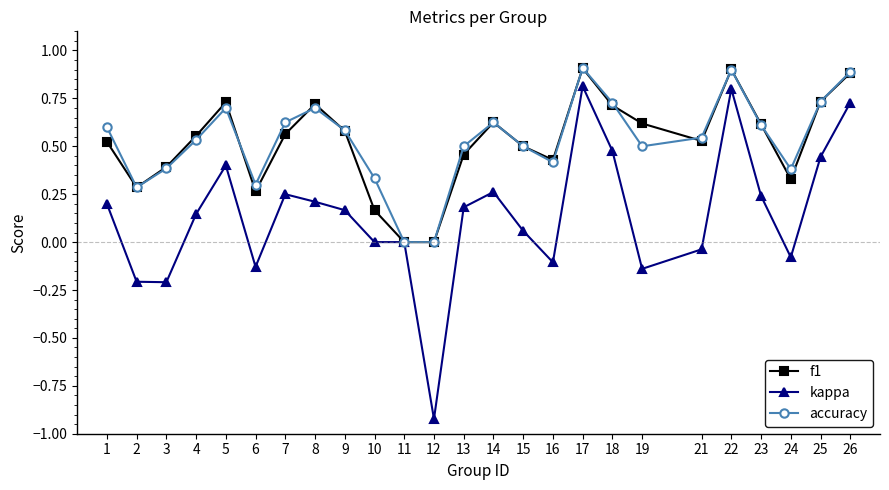

The value of f1 at 15 is 0.5. True or false?

True